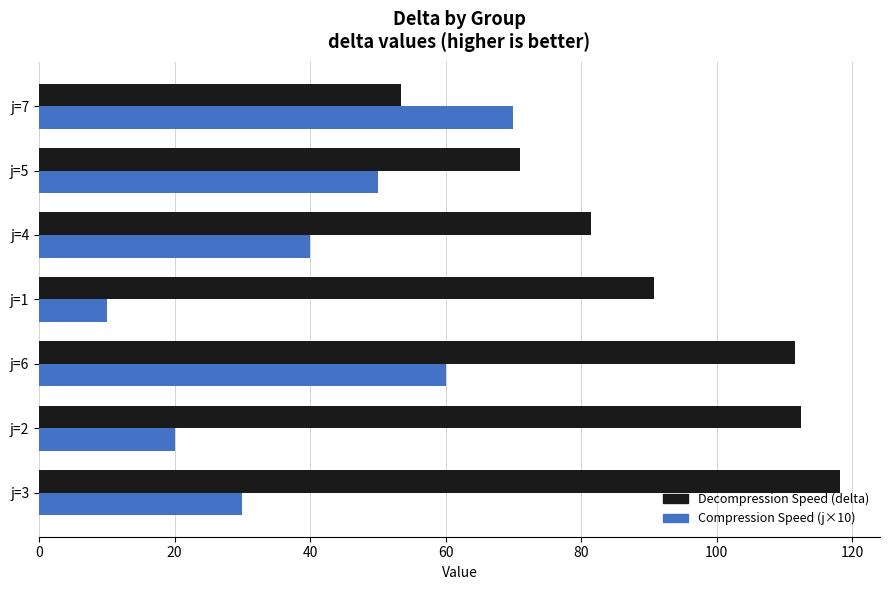

What are all the series names shown in the legend?

Decompression Speed (delta), Compression Speed (j×10)